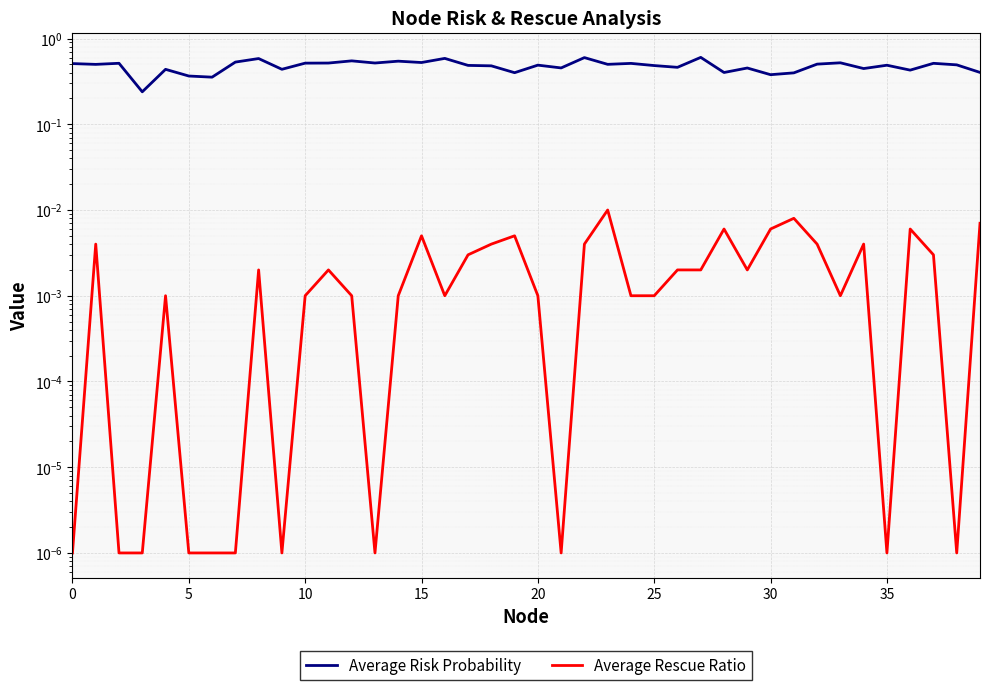

Which series changed the most between 15 and 9?

Average Risk Probability